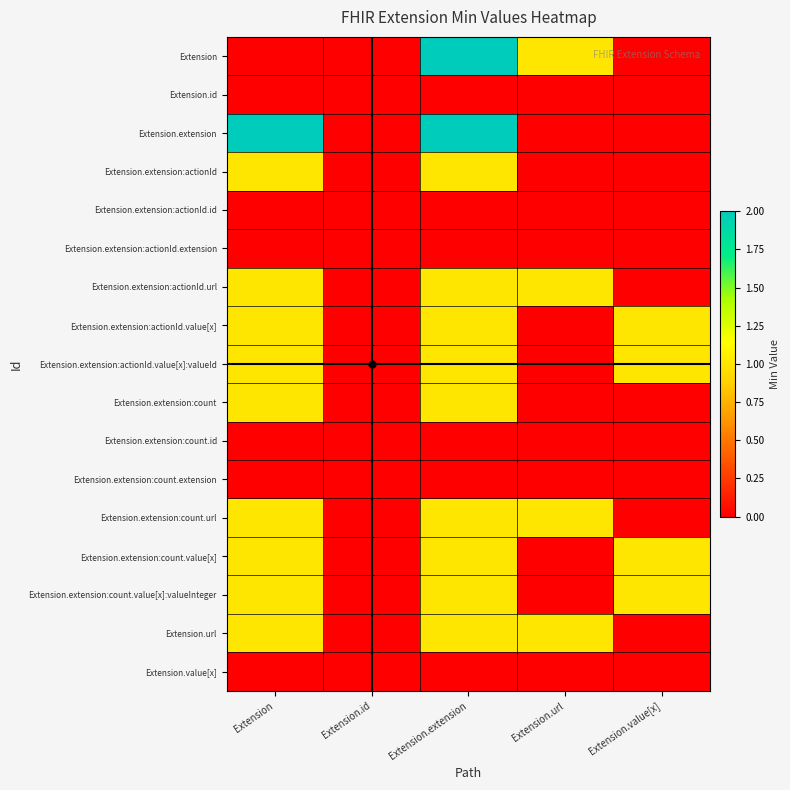

Reading left to right, extract all data points from this chart.

Extension: Extension=0	Extension.id=0	Extension.extension=2	Extension.url=1	Extension.value[x]=0
Extension.id: Extension=0	Extension.id=0	Extension.extension=0	Extension.url=0	Extension.value[x]=0
Extension.extension: Extension=2	Extension.id=0	Extension.extension=2	Extension.url=0	Extension.value[x]=0
Extension.extension:actionId: Extension=1	Extension.id=0	Extension.extension=1	Extension.url=0	Extension.value[x]=0
Extension.extension:actionId.id: Extension=0	Extension.id=0	Extension.extension=0	Extension.url=0	Extension.value[x]=0
Extension.extension:actionId.extension: Extension=0	Extension.id=0	Extension.extension=0	Extension.url=0	Extension.value[x]=0
Extension.extension:actionId.url: Extension=1	Extension.id=0	Extension.extension=1	Extension.url=1	Extension.value[x]=0
Extension.extension:actionId.value[x]: Extension=1	Extension.id=0	Extension.extension=1	Extension.url=0	Extension.value[x]=1
Extension.extension:actionId.value[x]:valueId: Extension=1	Extension.id=0	Extension.extension=1	Extension.url=0	Extension.value[x]=1
Extension.extension:count: Extension=1	Extension.id=0	Extension.extension=1	Extension.url=0	Extension.value[x]=0
Extension.extension:count.id: Extension=0	Extension.id=0	Extension.extension=0	Extension.url=0	Extension.value[x]=0
Extension.extension:count.extension: Extension=0	Extension.id=0	Extension.extension=0	Extension.url=0	Extension.value[x]=0
Extension.extension:count.url: Extension=1	Extension.id=0	Extension.extension=1	Extension.url=1	Extension.value[x]=0
Extension.extension:count.value[x]: Extension=1	Extension.id=0	Extension.extension=1	Extension.url=0	Extension.value[x]=1
Extension.extension:count.value[x]:valueInteger: Extension=1	Extension.id=0	Extension.extension=1	Extension.url=0	Extension.value[x]=1
Extension.url: Extension=1	Extension.id=0	Extension.extension=1	Extension.url=1	Extension.value[x]=0
Extension.value[x]: Extension=0	Extension.id=0	Extension.extension=0	Extension.url=0	Extension.value[x]=0